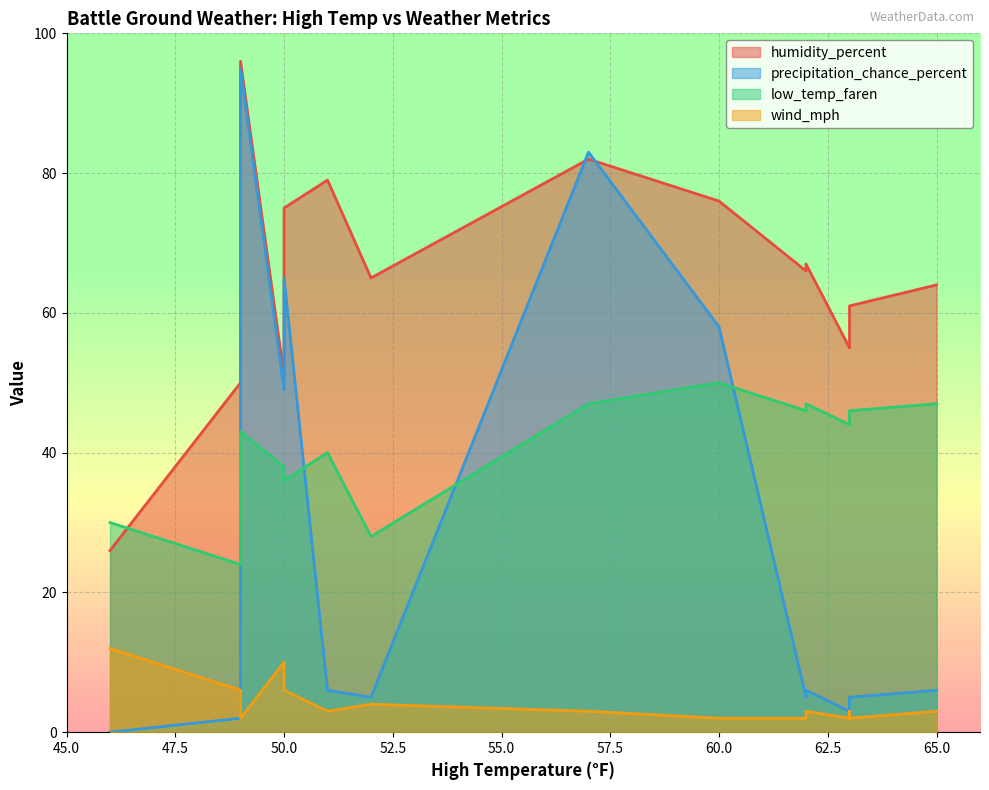

Which category has the highest value in the low_temp_faren series?

60